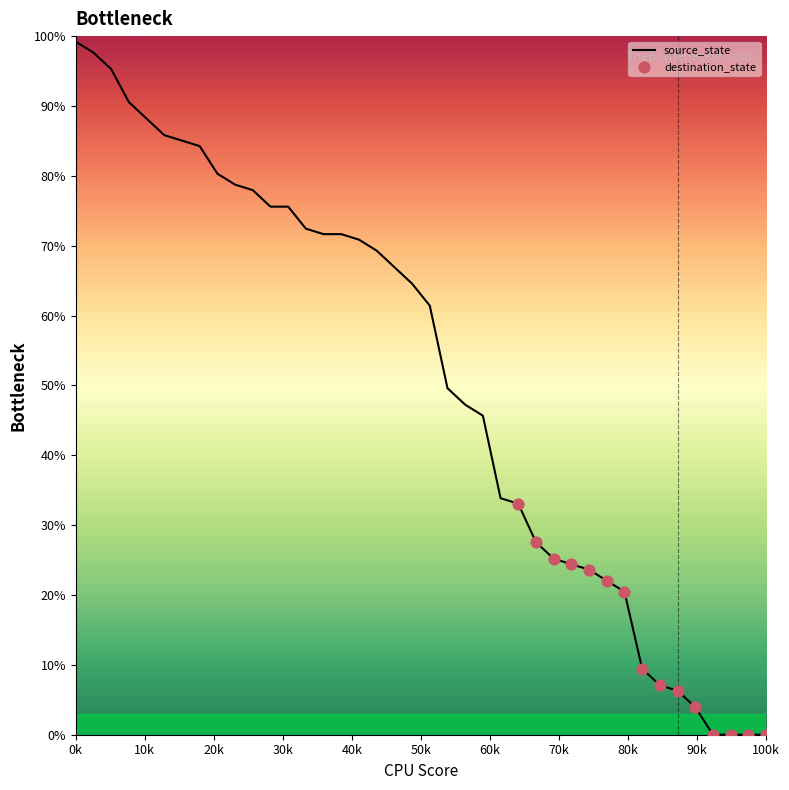

What is the difference between the maximum and minimum values?

99.2